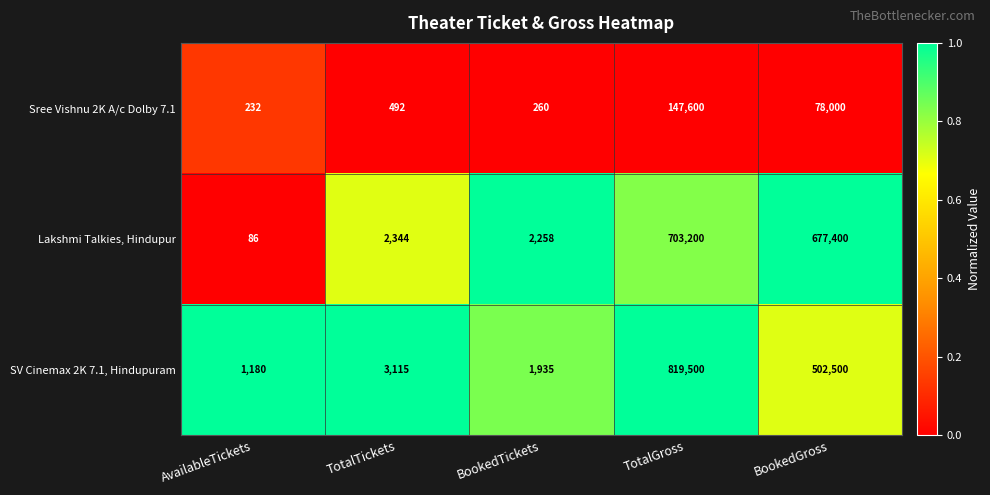

Which series has the widest spread of values?

SV Cinemax 2K 7.1, Hindupuram